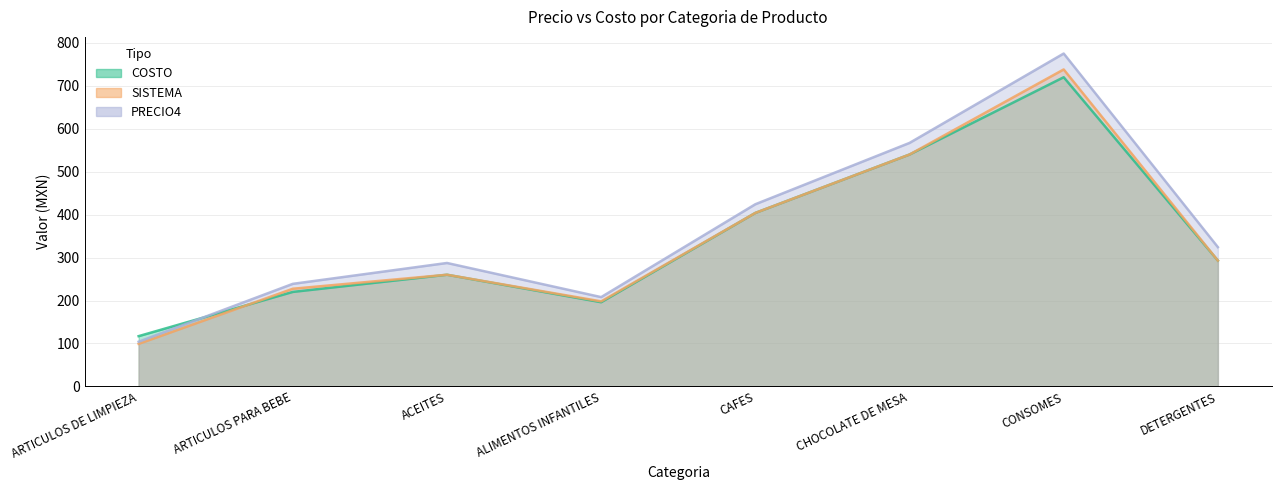

Rank the series at DETERGENTES from highest to lowest value.

PRECIO4, SISTEMA, COSTO